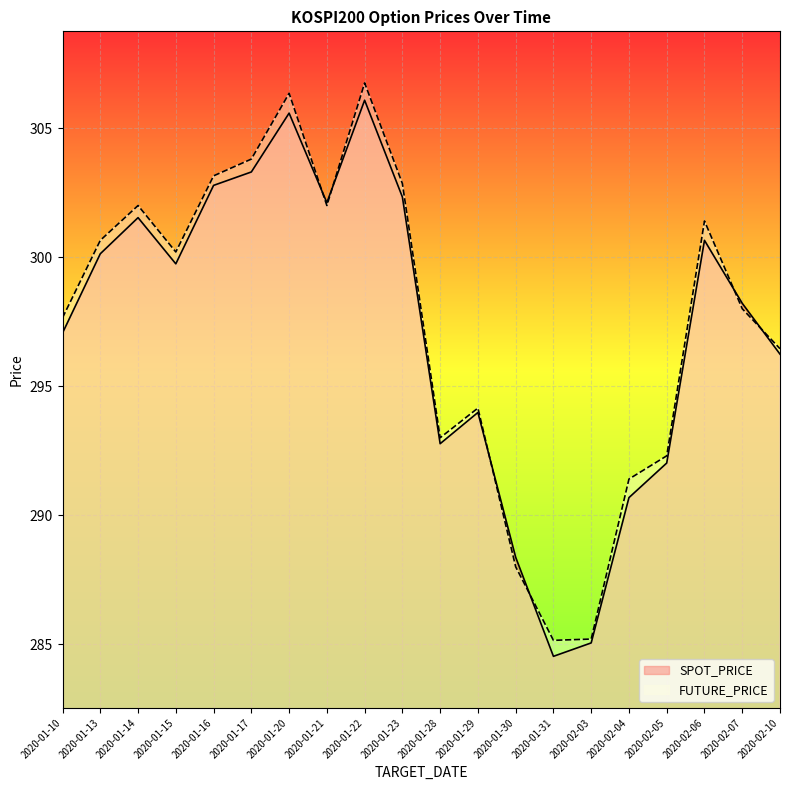

At which category does the chart reach its minimum across all series?

2020-01-31